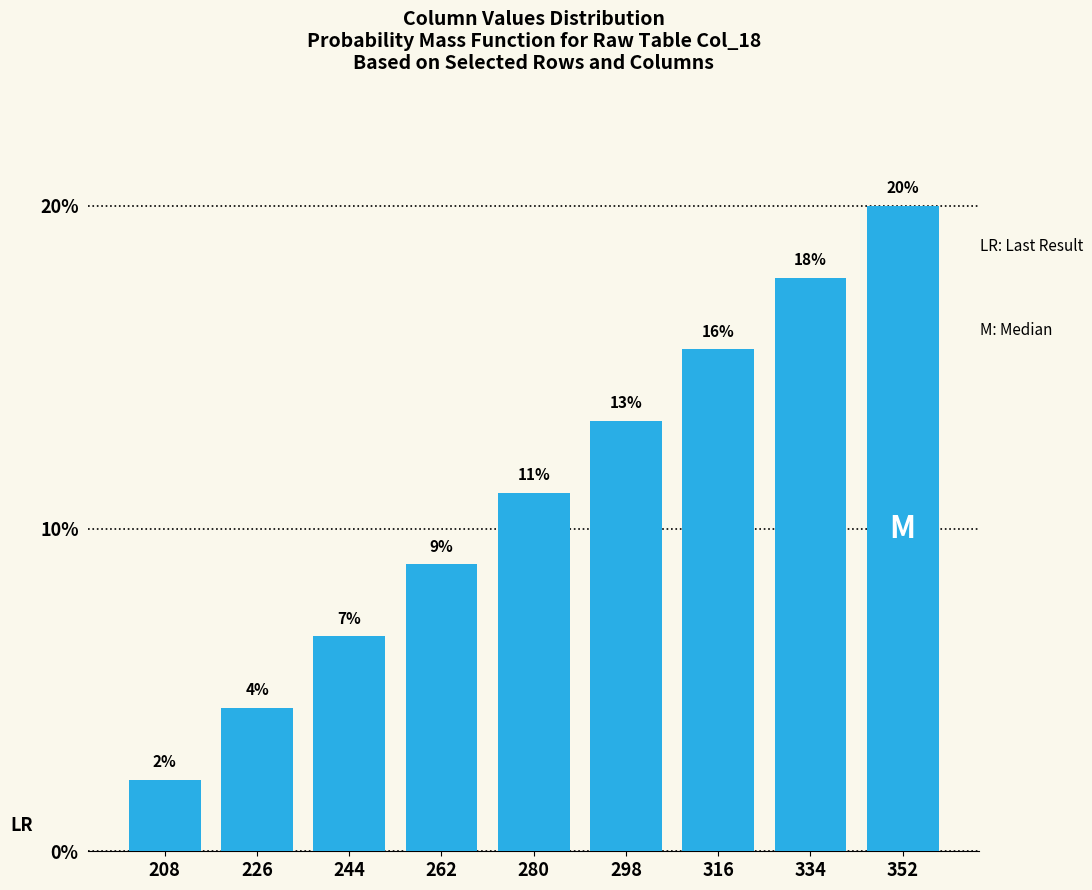

The value at 298 is 7.7. True or false?

False